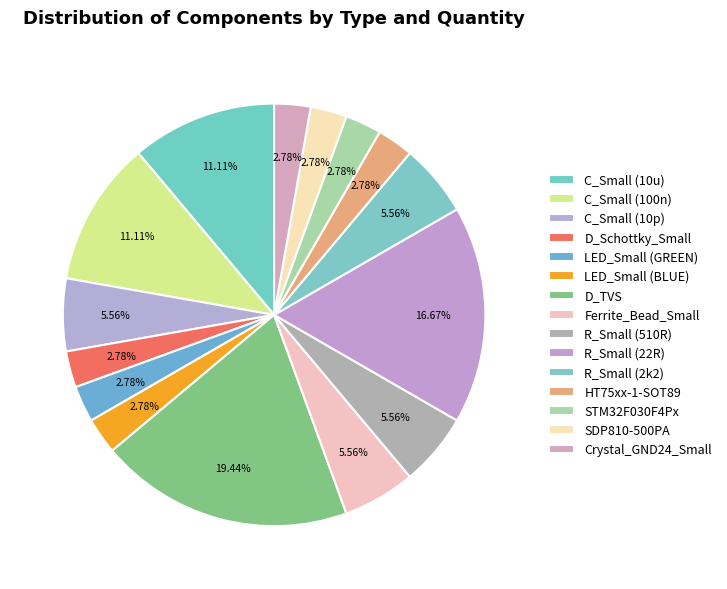

The STM32F030F4Px slice represents 3% of the pie. True or false?

True